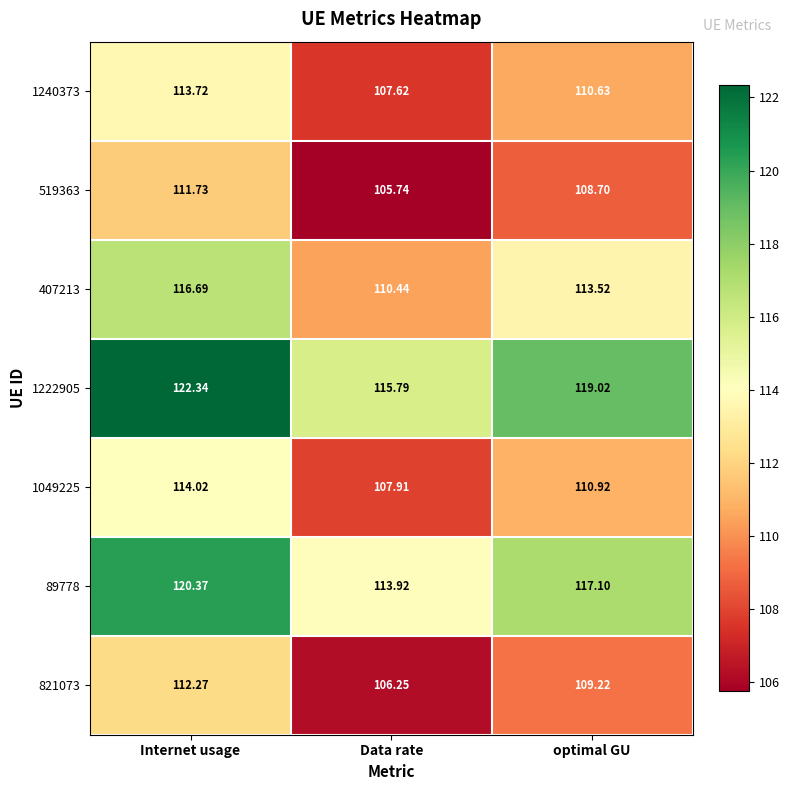

How many data points in 821073 are less than 109?

1